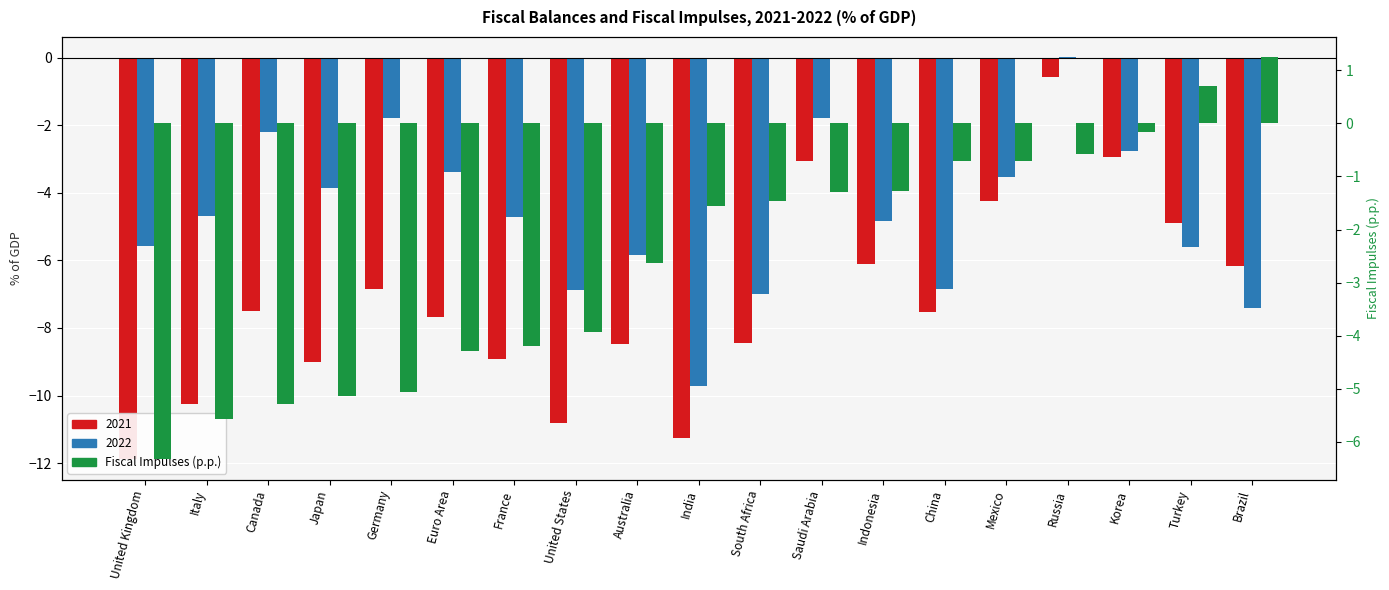

What is the label of the 11th bar from the left?

South Africa